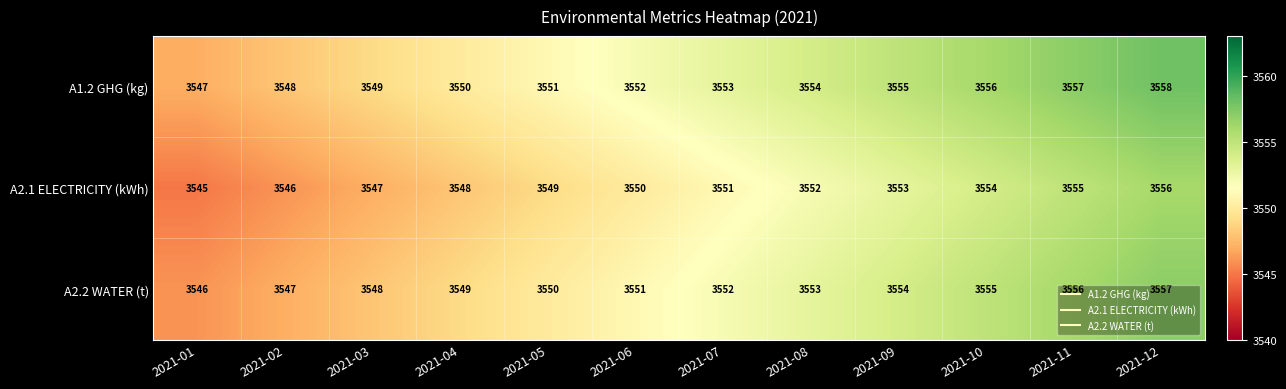

Where is A2.2 WATER (t) nearest to the value 3551?

2021-06